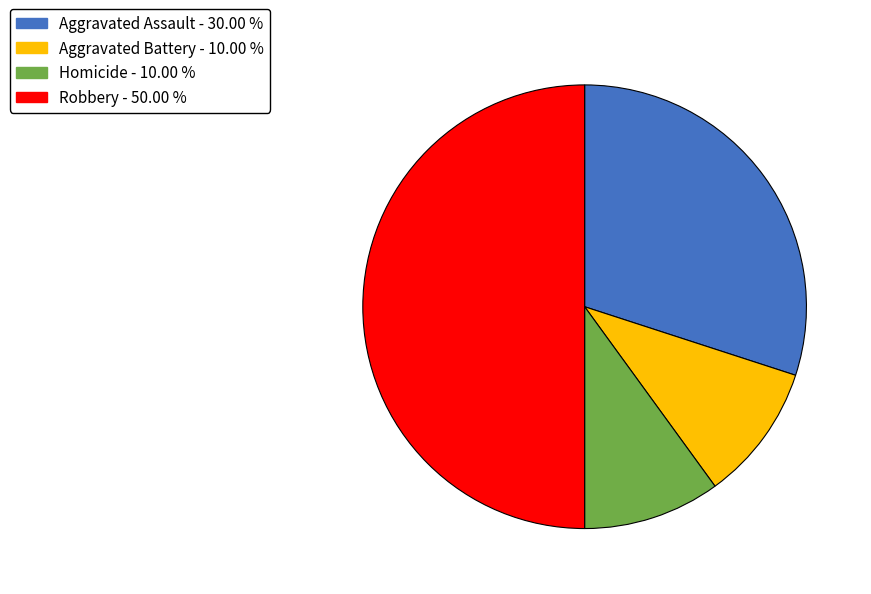

How many segments does this pie chart have?

4